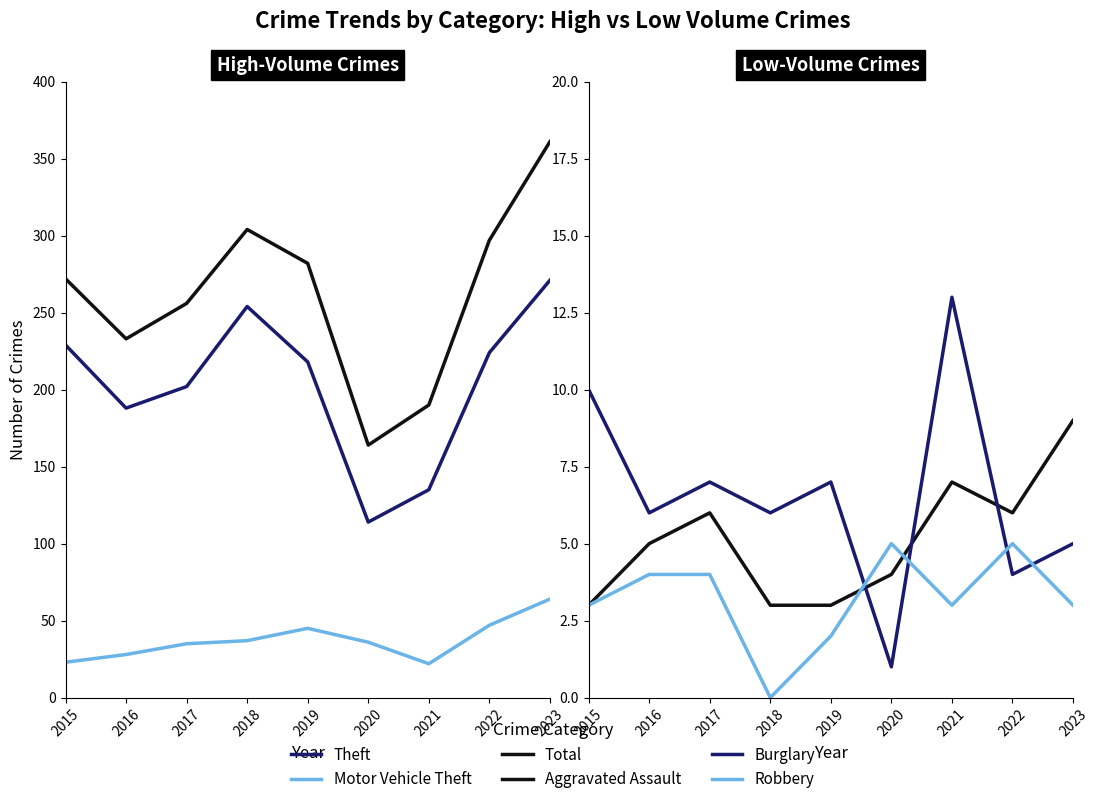

How many values in the Robbery series exceed 3?

4